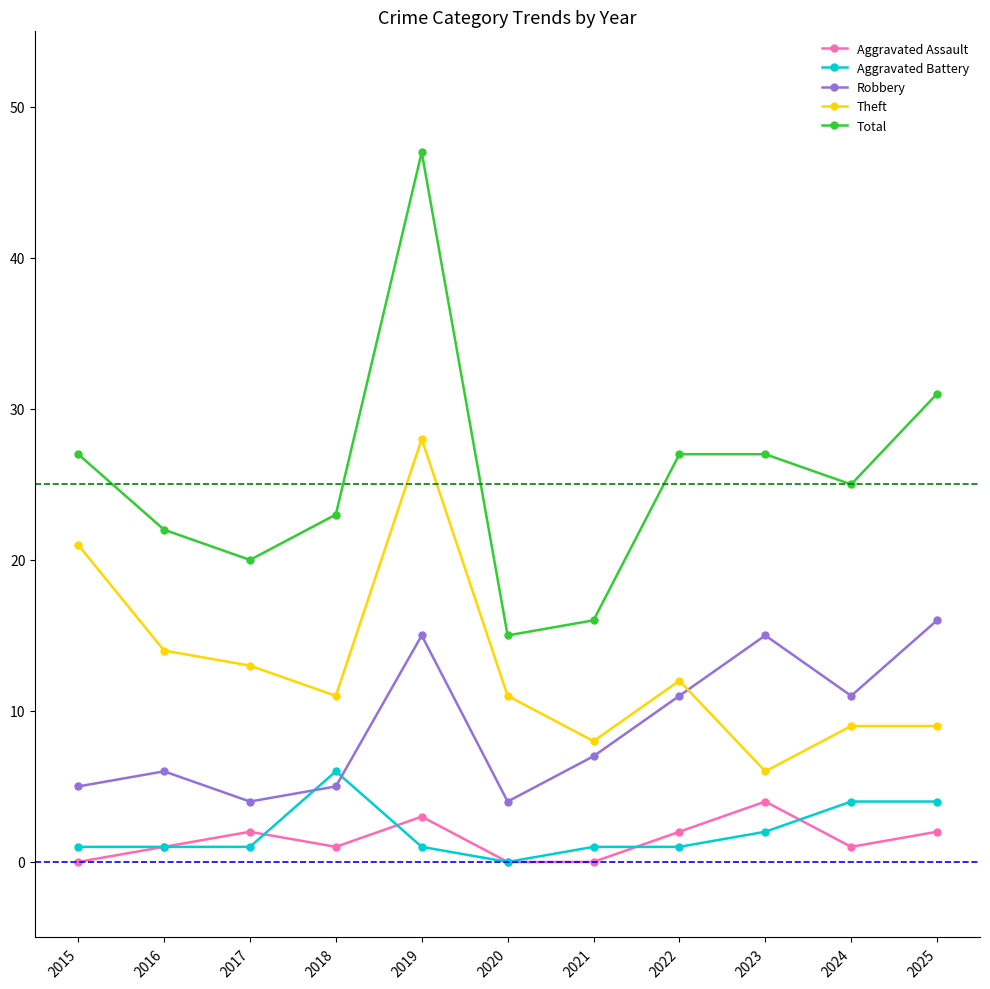

Is the value of Robbery at 2017 greater than the value of Theft at 2022?

No